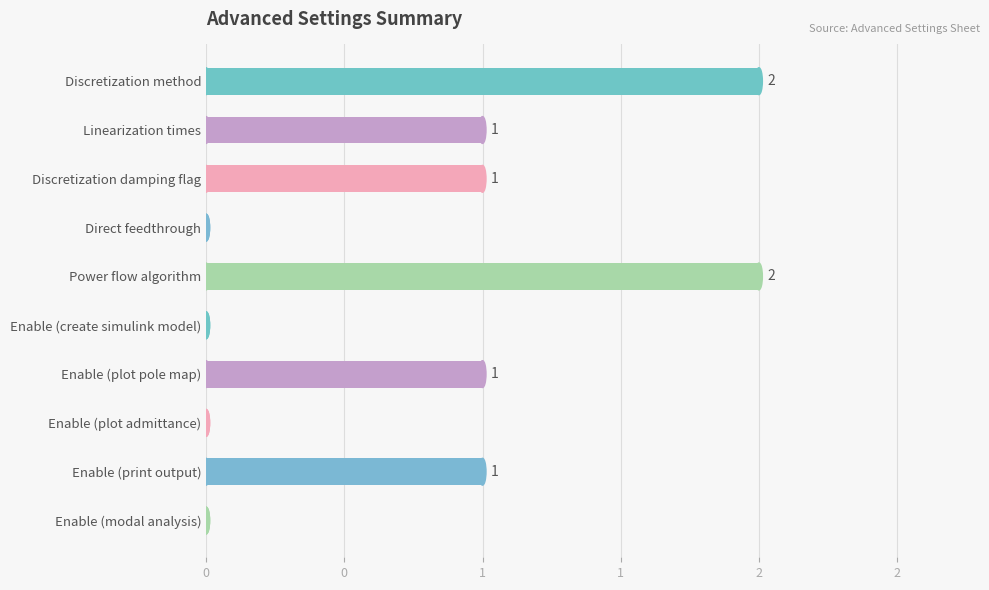

What is the maximum value shown in the chart?

2